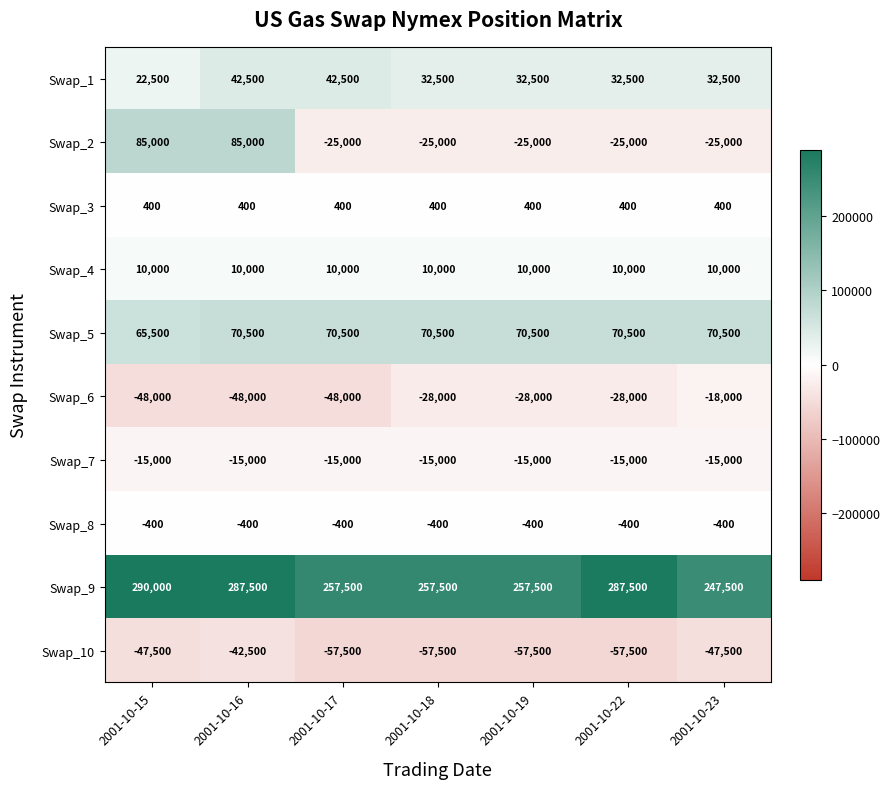

What is the maximum value for Swap_5?

70500